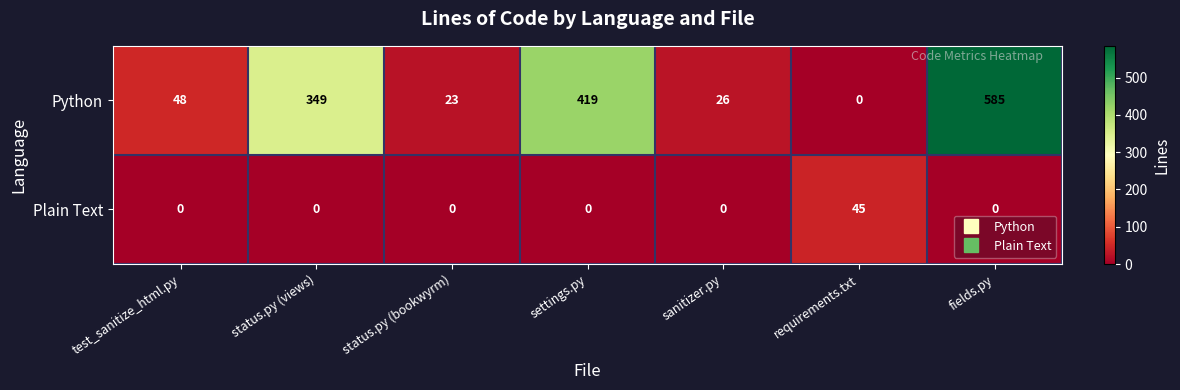

How many data points in Plain Text are above 0?

1